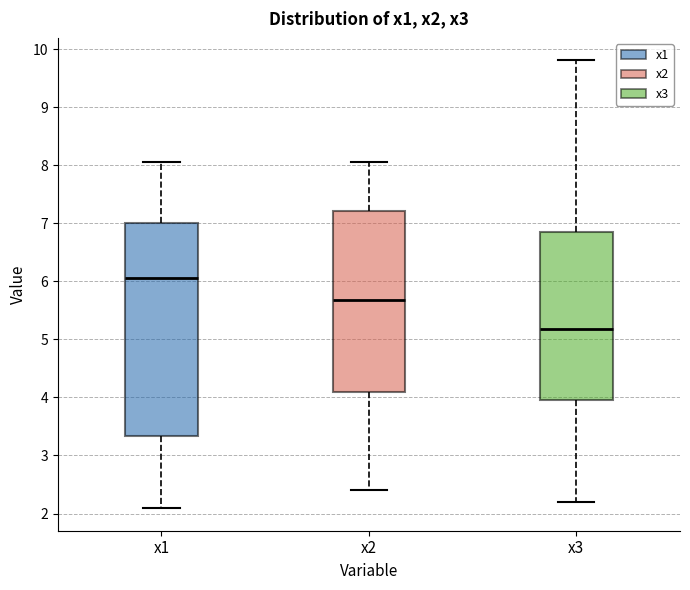

Reading left to right, transcribe this box plot: for each box, give where its median line is, the range the box spans, and where its two whiskers end, as read against the y-axis. The values are not printed on the chart, so give them approximately, as read against the axis.

x1: median 6.1, box 3.3 to 7.0, whiskers 2.1 to 8.1
x2: median 5.7, box 4.1 to 7.2, whiskers 2.4 to 8.1
x3: median 5.2, box 3.9 to 6.8, whiskers 2.2 to 9.8